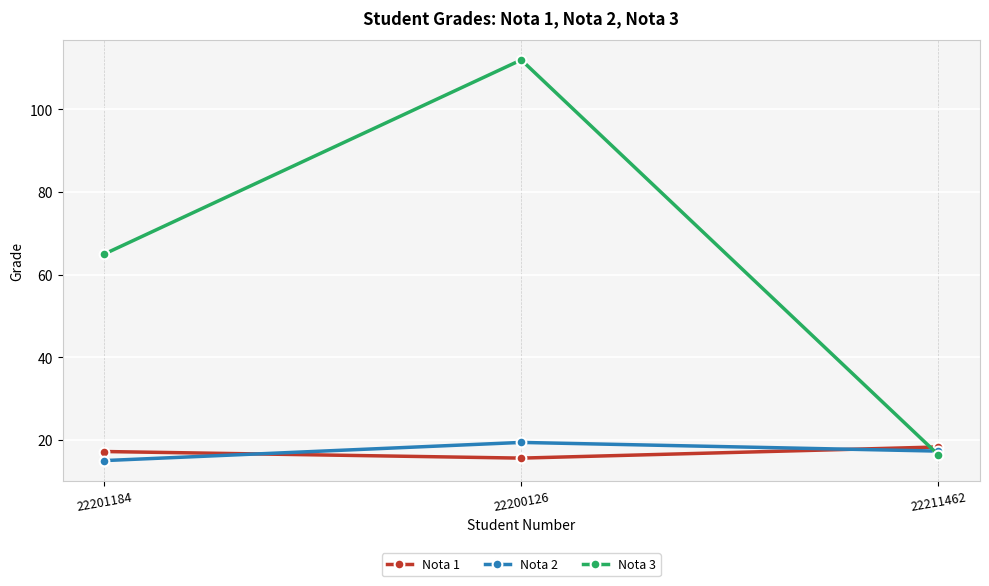

How many data points in Nota 1 are less than 17?

1